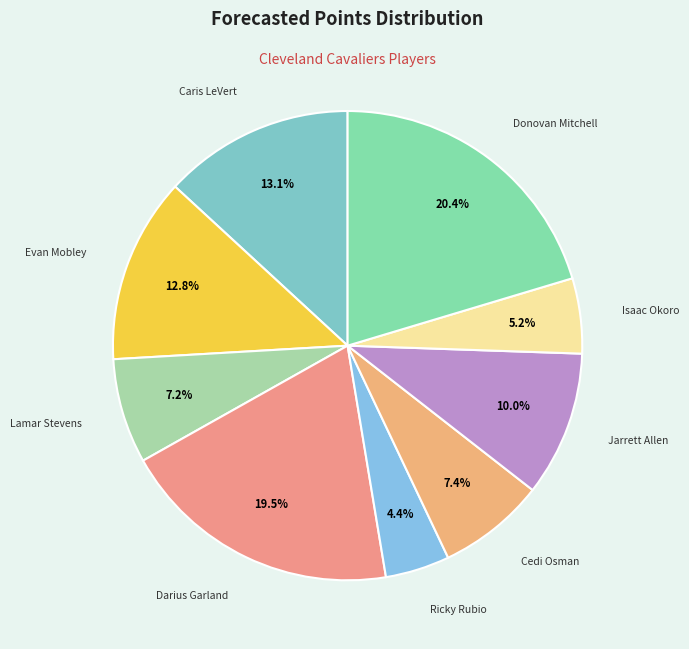

To the nearest percent, what is the difference between the largest and smallest slice percentages?

16%